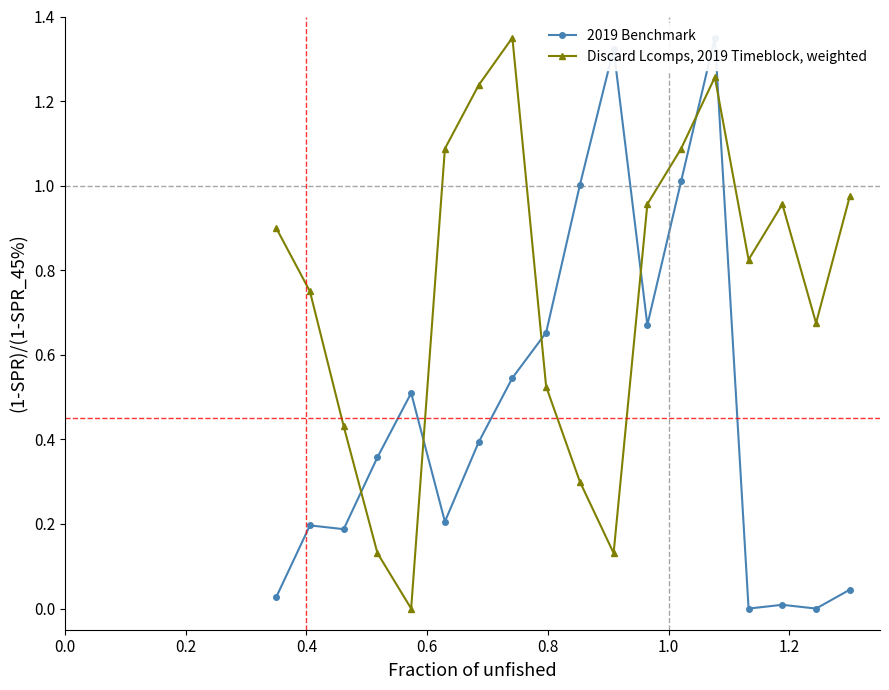

Does the chart have visible grid lines?

No